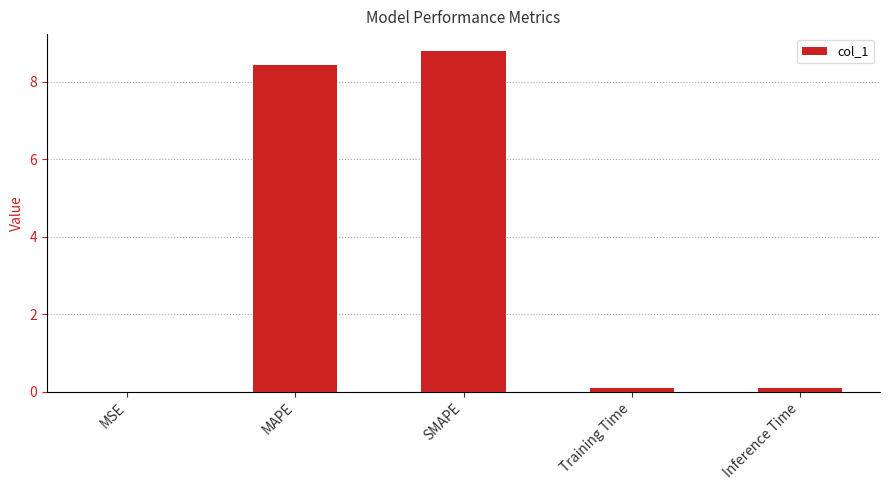

Does the chart contain stacked bars?

No